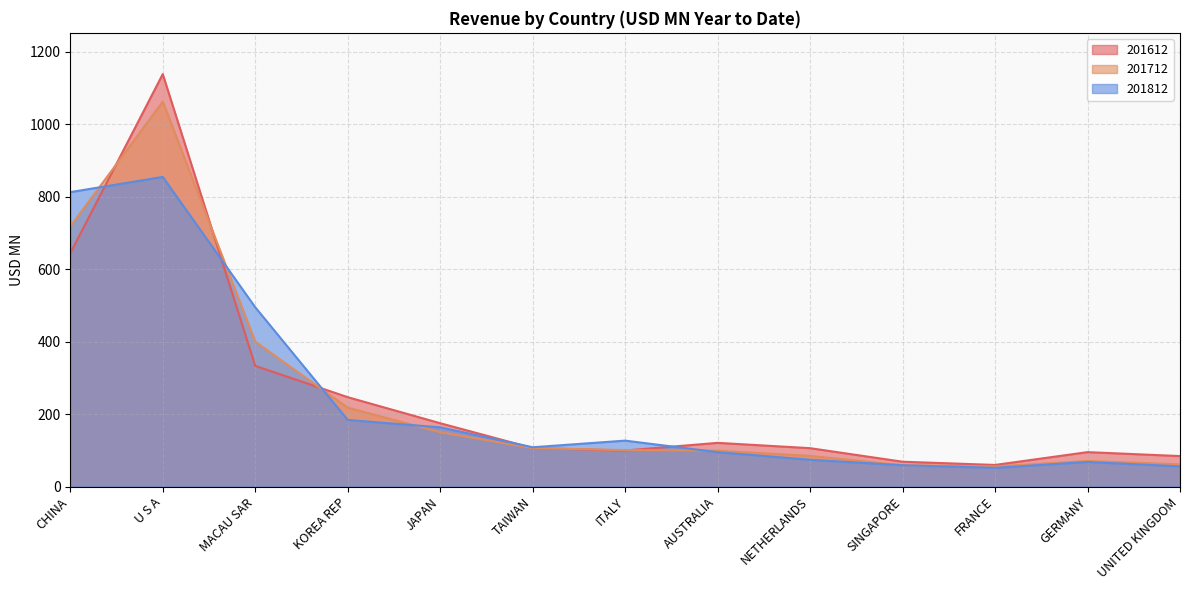

How many interior local peaks does the 201612 series have?

3